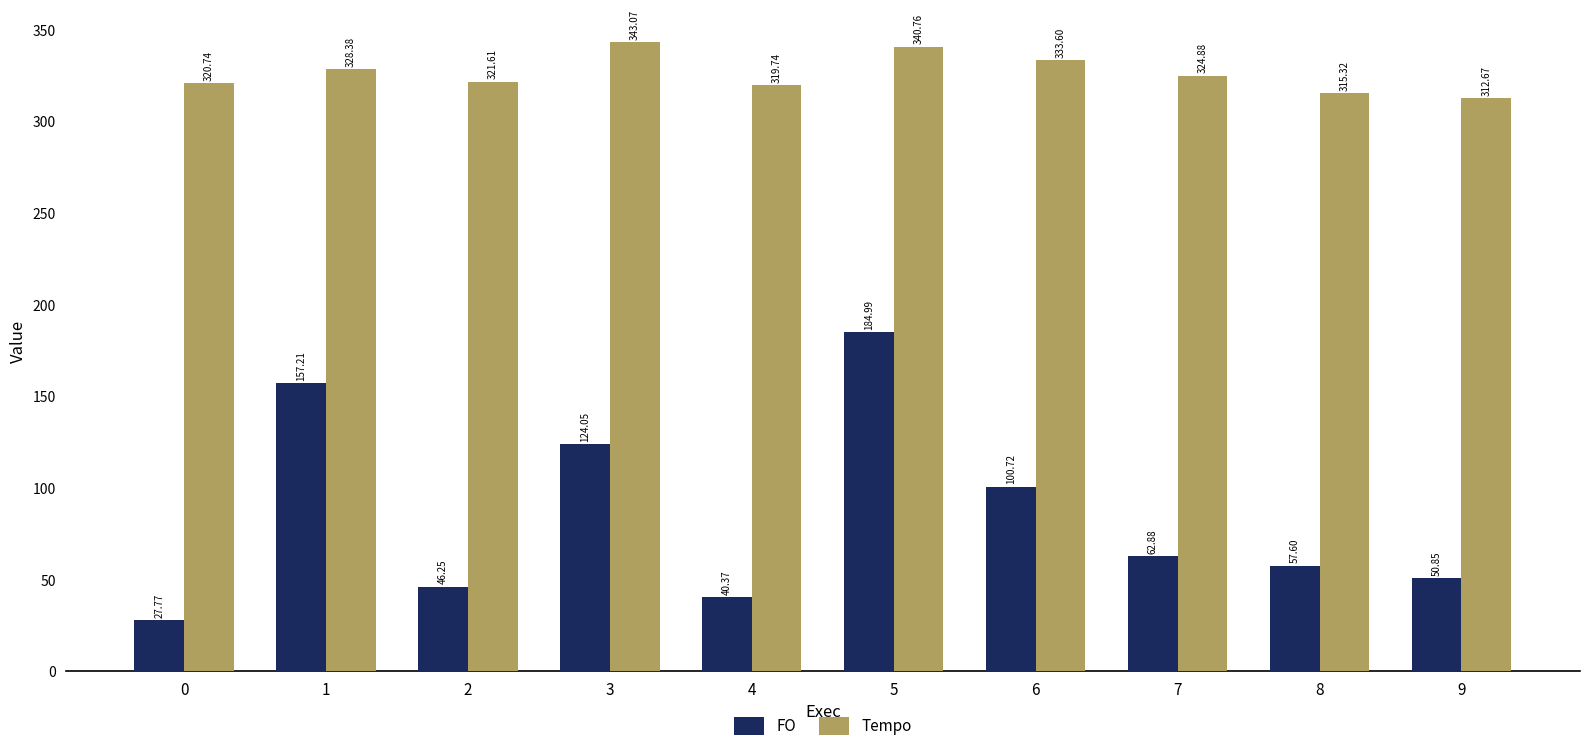

At which label does Tempo reach its peak?

3